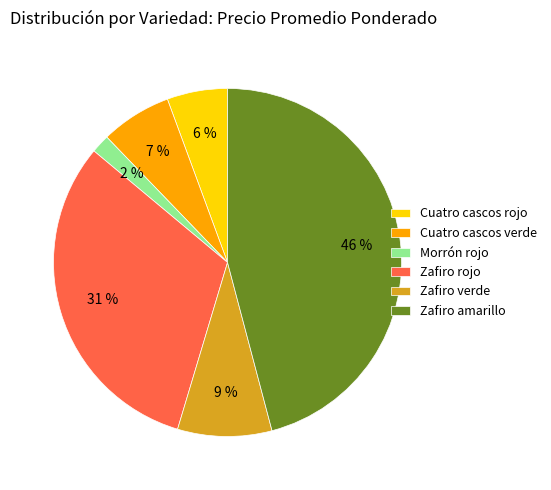

The Zafiro rojo slice represents 1% of the pie. True or false?

False